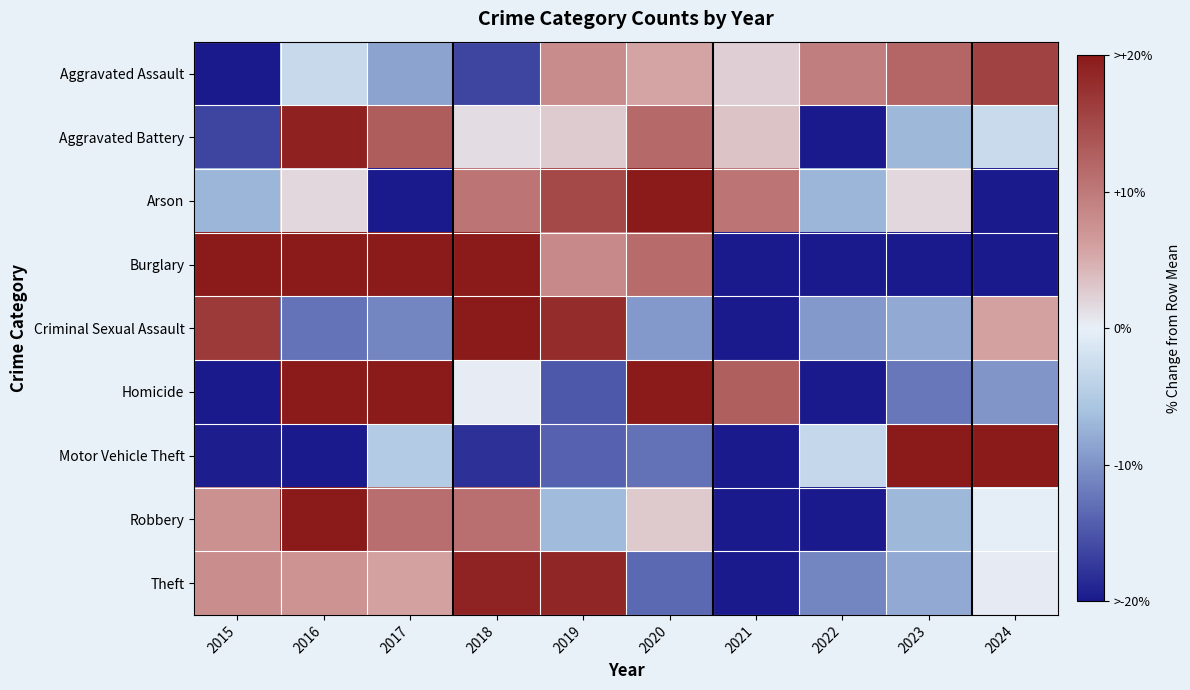

What is the total value across all series at 2016?

92.3